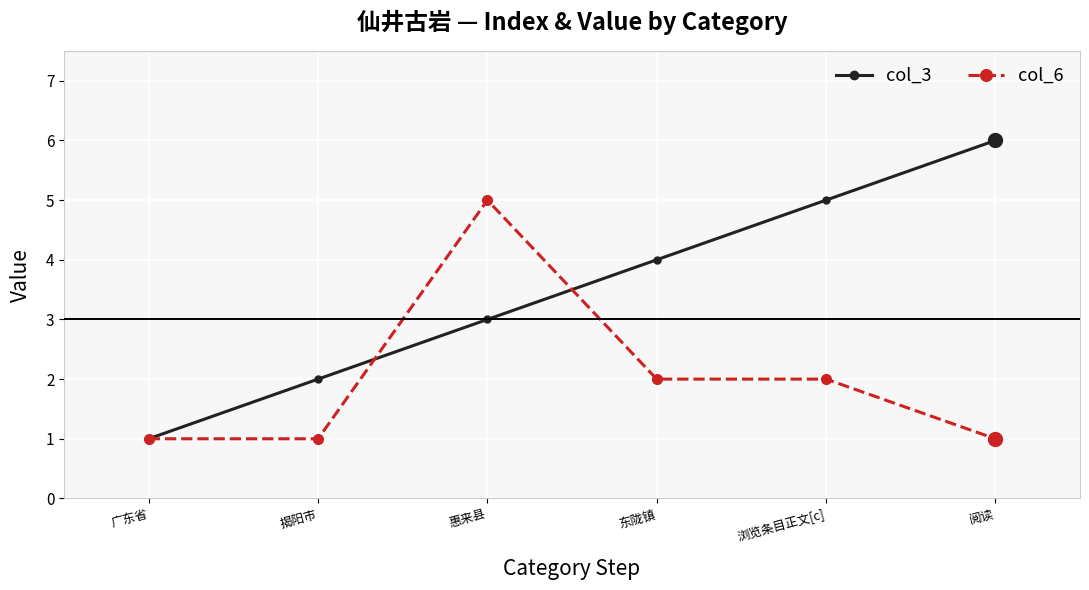

What position from the left is 浏览条目正文[c]?

5